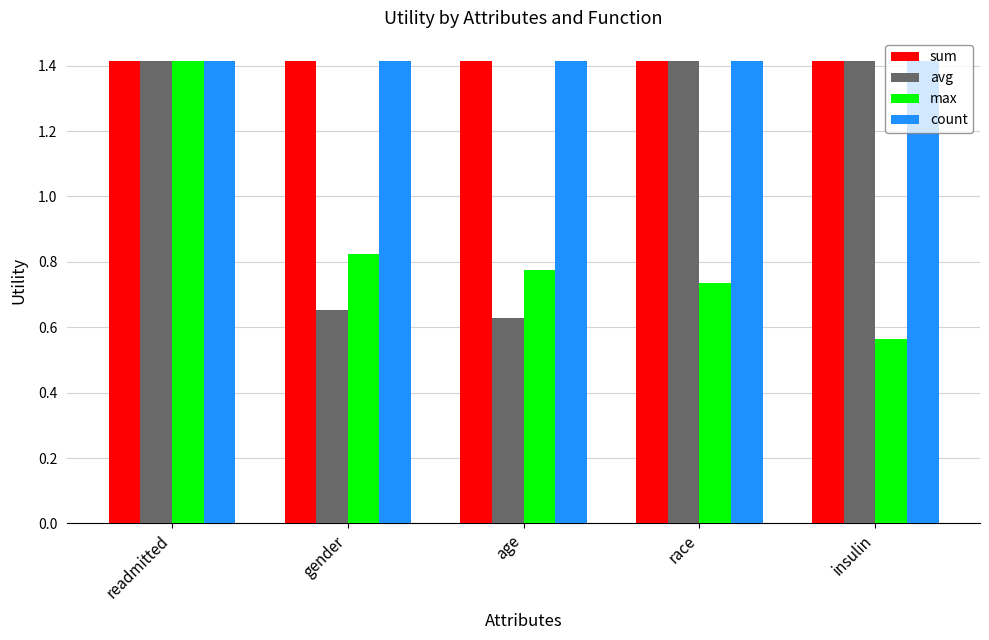

What position from the left is age?

3